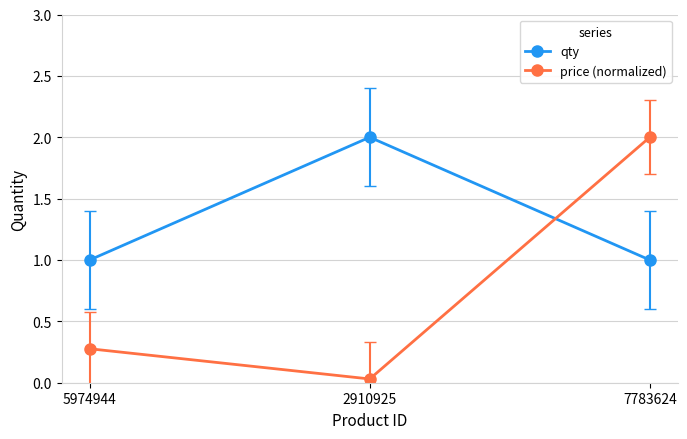

List the labels in order of price (normalized) value, largest first.

7783624, 5974944, 2910925